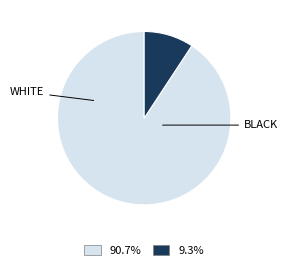

Does any single category account for the majority?

Yes